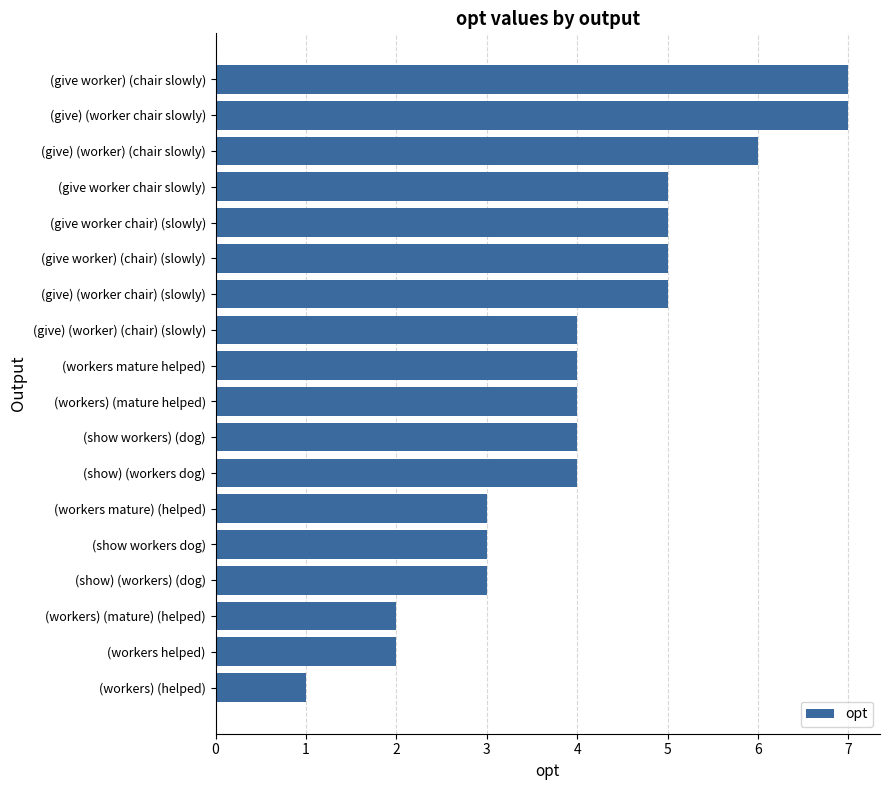

What is the sum of all values?

74